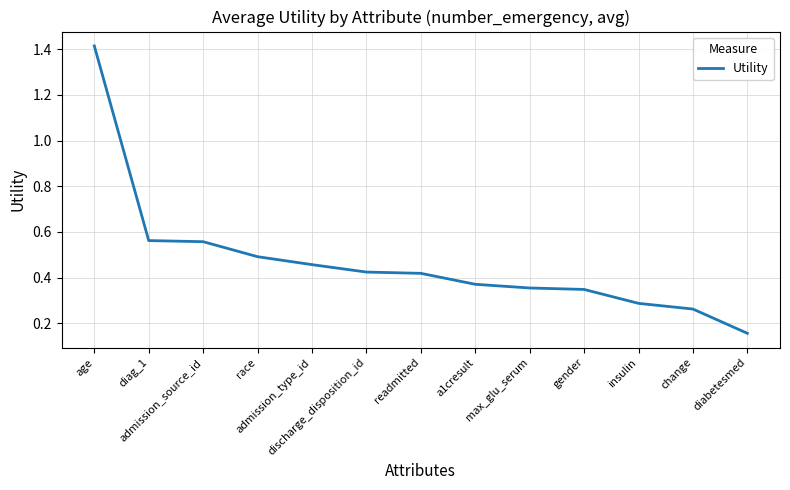

True or false: there are more than 2 points higher than both neighbors.

False